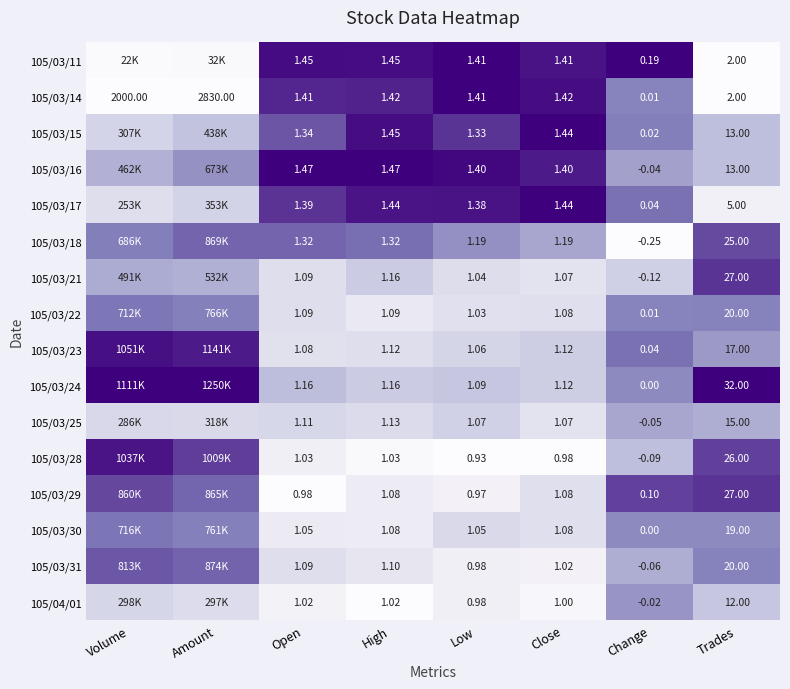

Is the value of 105/03/24 at Open greater than the value of 105/03/23 at Close?

Yes